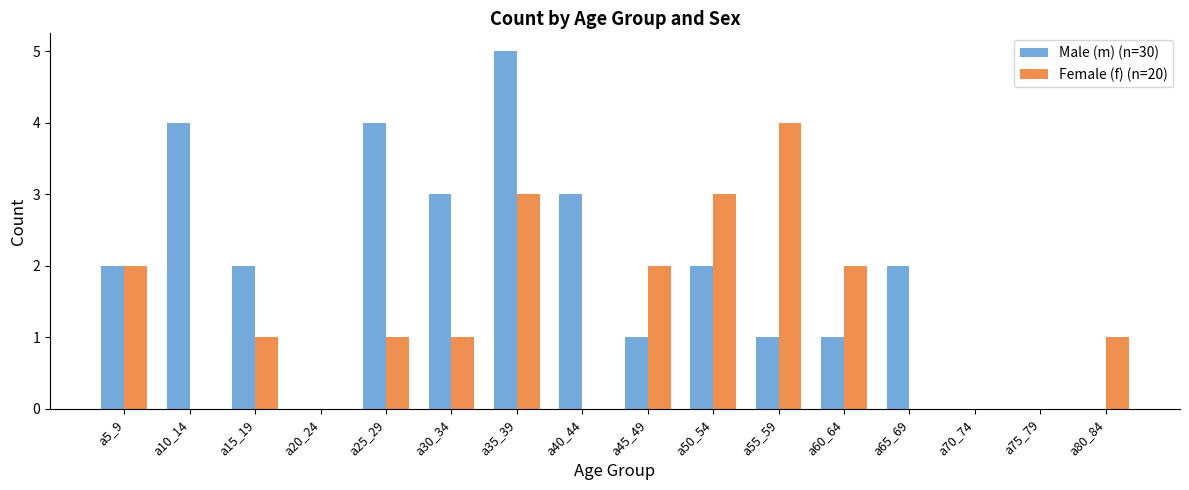

How many groups of bars are there?

16